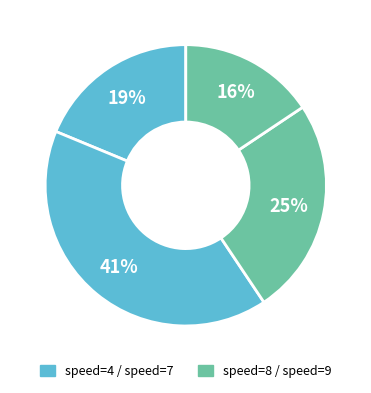

Count the number of slices in the pie.

4